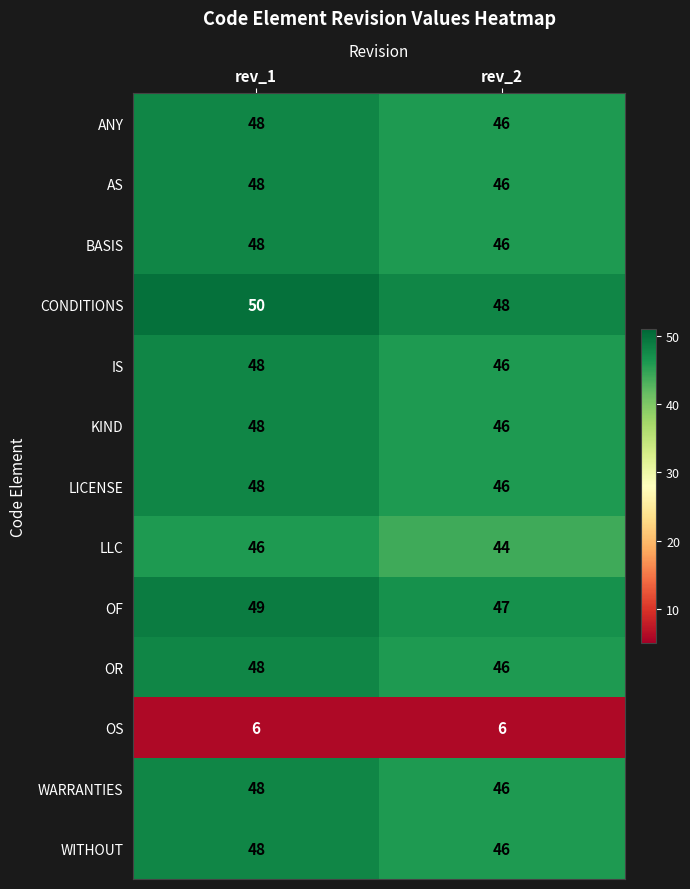

What is the sum of all IS values?

94